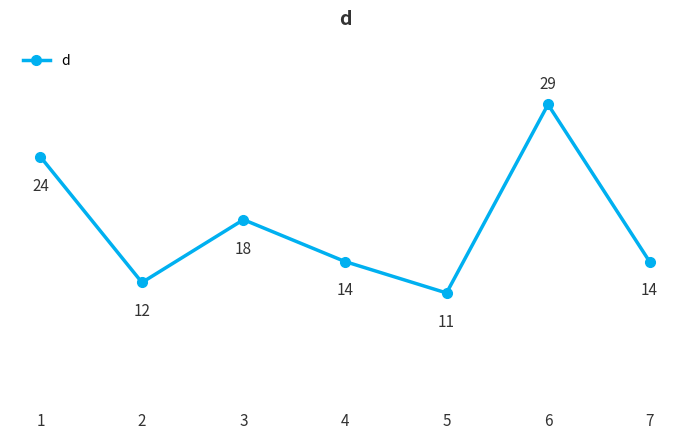

What is the average value?

17